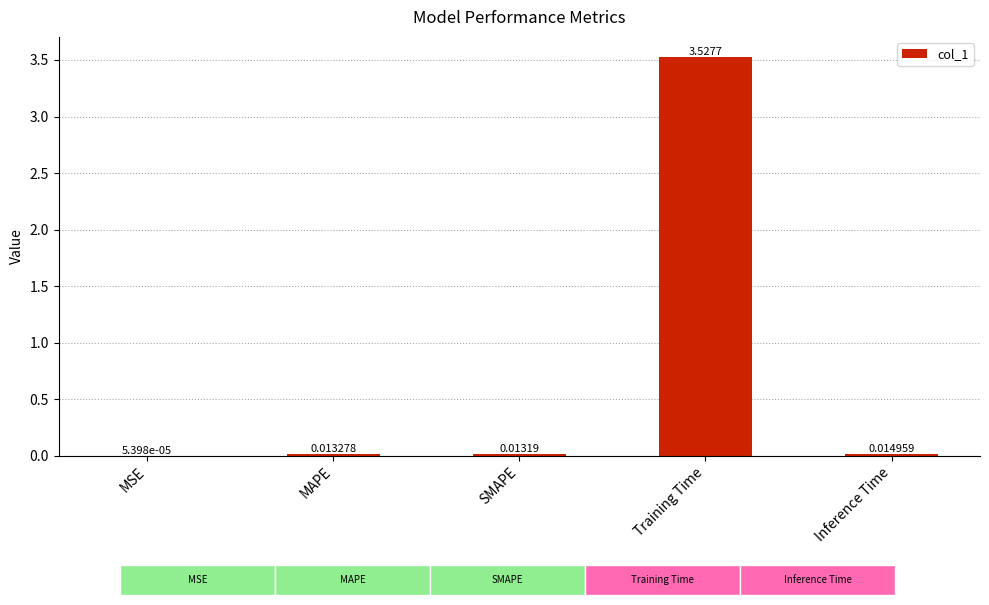

Which label corresponds to the largest value in the chart?

Training Time